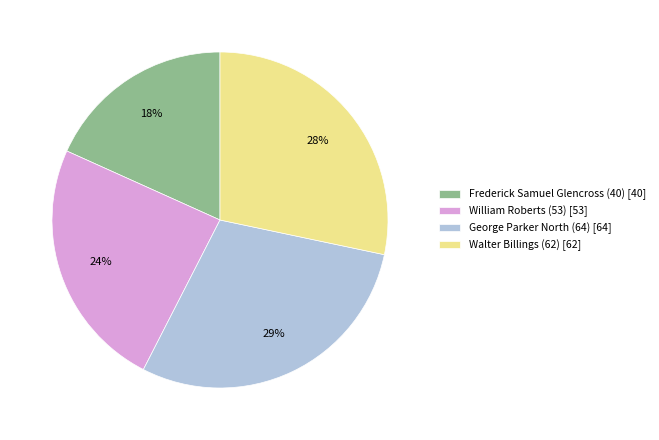

How many slices are in this pie chart?

4